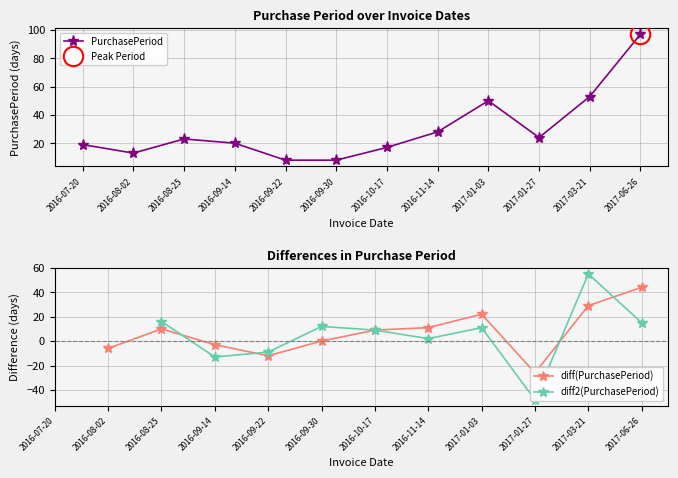

At which label does the data first exceed 23?

2016-11-14